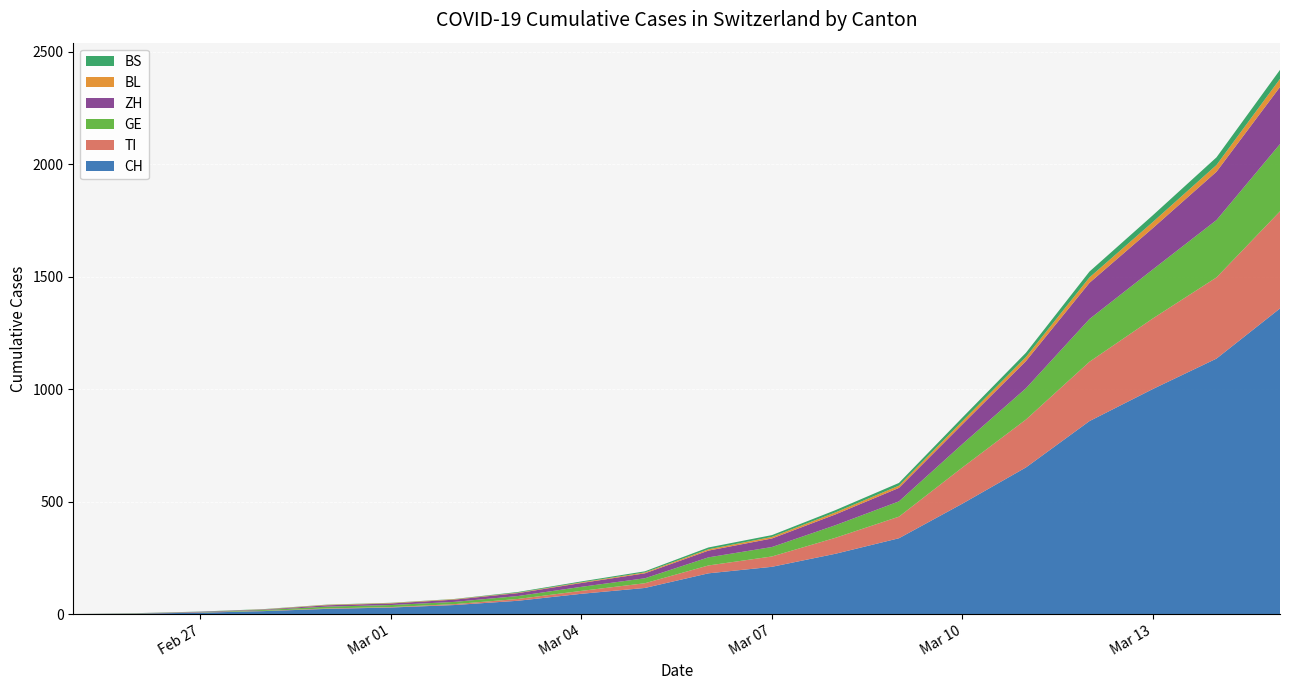

Reading right to left, list all the values displayed in this chart.

CH: 1359	1136	1001	858	652	491	337	268	210	181	116	90	59	40	29	23	13	6	2	0
TI: 432	361	314	264	213	161	96	71	46	35	21	13	8	4	2	2	1	1	1	0
GE: 299	255	218	190	139	104	68	56	42	36	22	18	13	10	9	8	4	1	1	0
ZH: 254	215	184	161	121	88	60	48	38	30	22	17	13	10	7	6	2	2	0	0
BL: 36	30	27	24	18	14	10	9	7	6	4	3	2	2	2	2	1	0	0	0
BS: 40	34	30	26	19	16	12	10	8	8	5	4	3	1	1	1	1	1	0	0